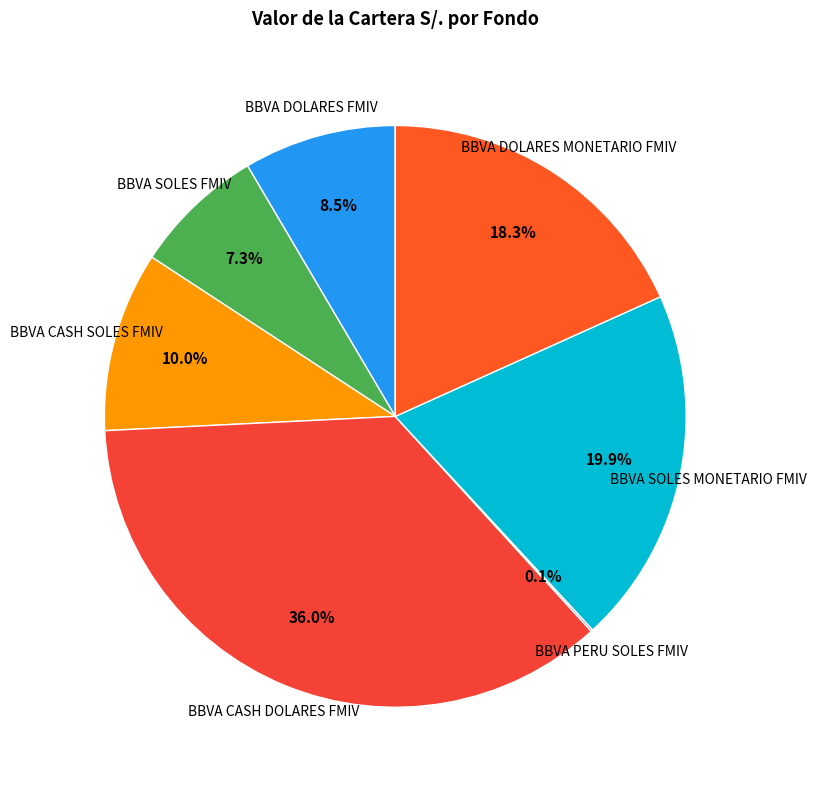

How much of the chart is everything except BBVA DOLARES MONETARIO FMIV?

81.7%